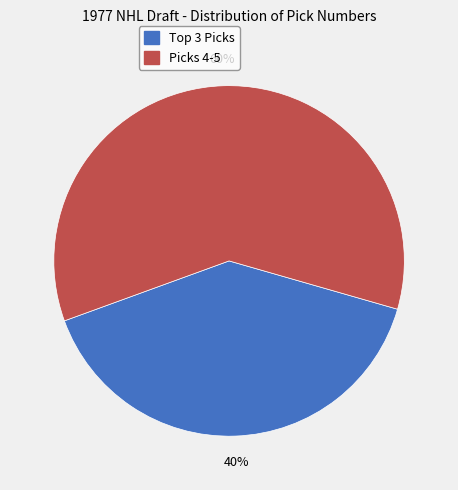

To the nearest percent, what is the difference between the largest and smallest slice percentages?

20%